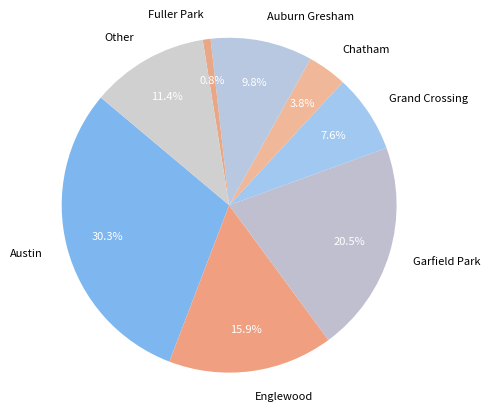

Approximately how many times larger is the value at Grand Crossing compared to Auburn Gresham?

0.8